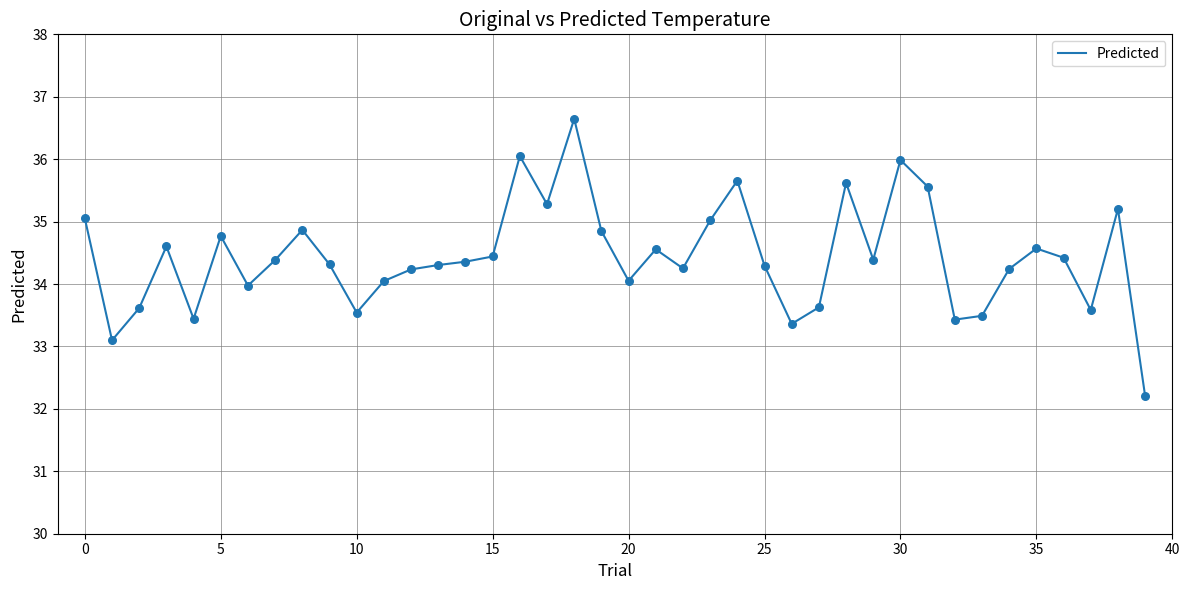

What is the greatest value displayed?

36.6